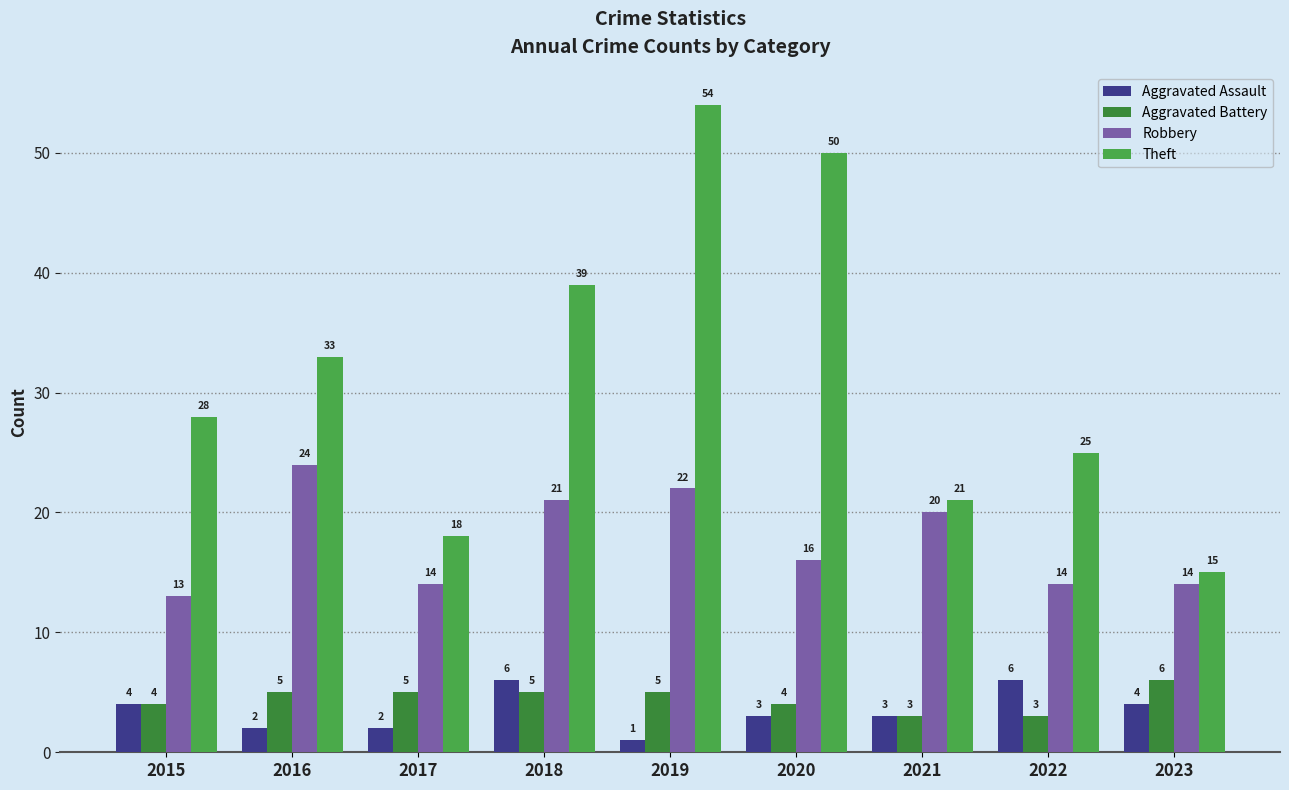

How many values in the Aggravated Assault series are below 3?

3